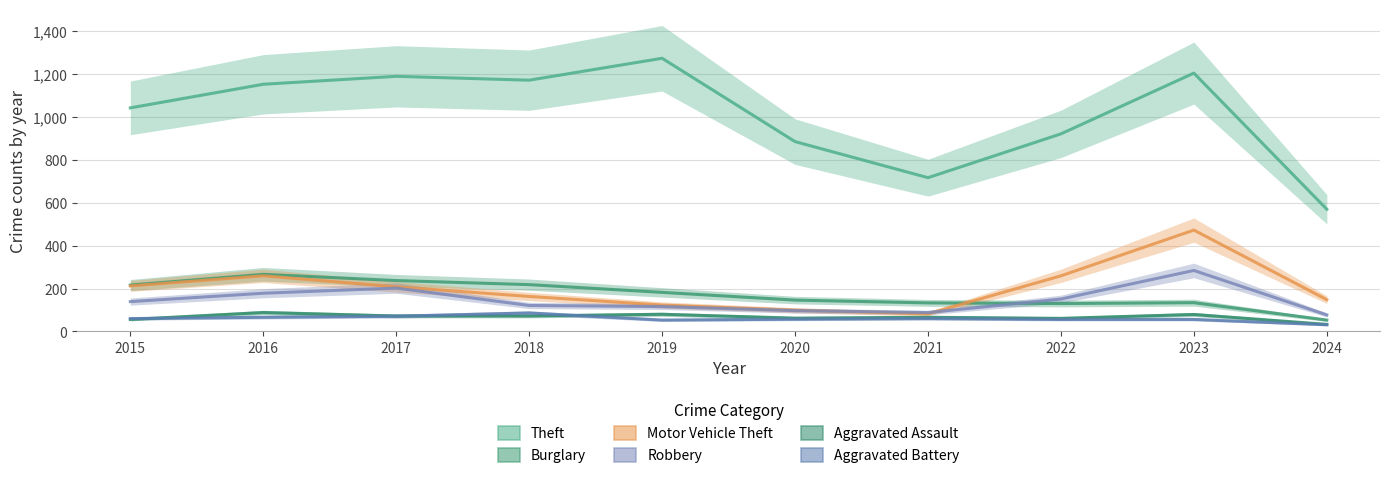

Reading left to right, what are all the values shown in this chart?

Theft: 2015=1041	2016=1151	2017=1188	2018=1170	2019=1272	2020=884	2021=716	2022=920	2023=1203	2024=569
Burglary: 2015=216	2016=266	2017=237	2018=218	2019=182	2020=146	2021=133	2022=130	2023=134	2024=53
Motor Vehicle Theft: 2015=212	2016=259	2017=208	2018=163	2019=123	2020=99	2021=82	2022=259	2023=472	2024=148
Robbery: 2015=139	2016=178	2017=202	2018=121	2019=116	2020=97	2021=88	2022=151	2023=284	2024=77
Aggravated Assault: 2015=56	2016=88	2017=72	2018=72	2019=80	2020=62	2021=66	2022=61	2023=79	2024=33
Aggravated Battery: 2015=60	2016=66	2017=71	2018=86	2019=53	2020=57	2021=60	2022=56	2023=56	2024=31